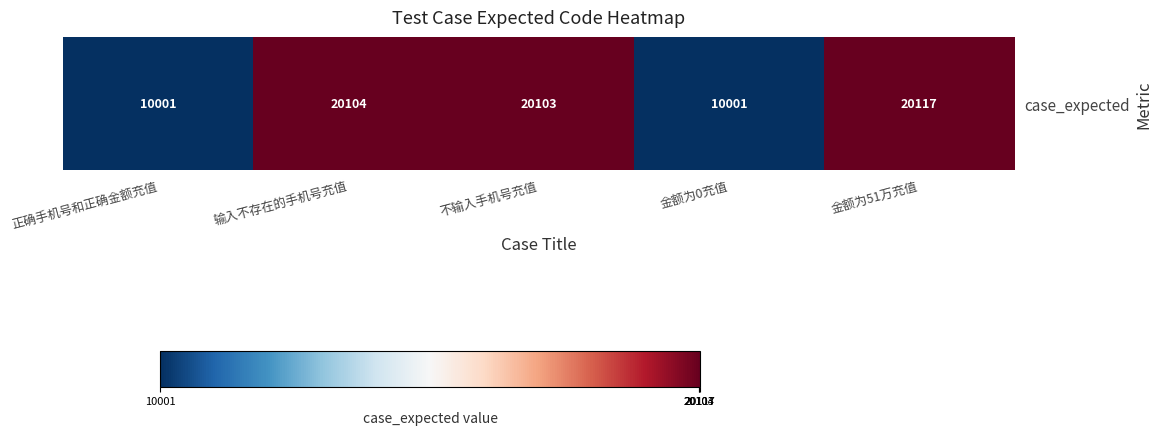

Reading left to right, what are all the values shown in this chart?

正确手机号和正确金额充值=10001	输入不存在的手机号充值=20104	不输入手机号充值=20103	金额为0充值=10001	金额为51万充值=20117